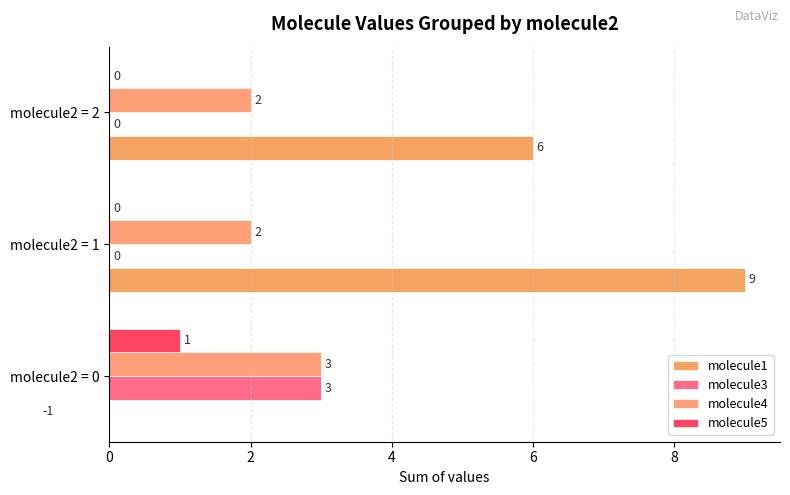

What is the value of the molecule4 bar at the 3rd from the left?

2